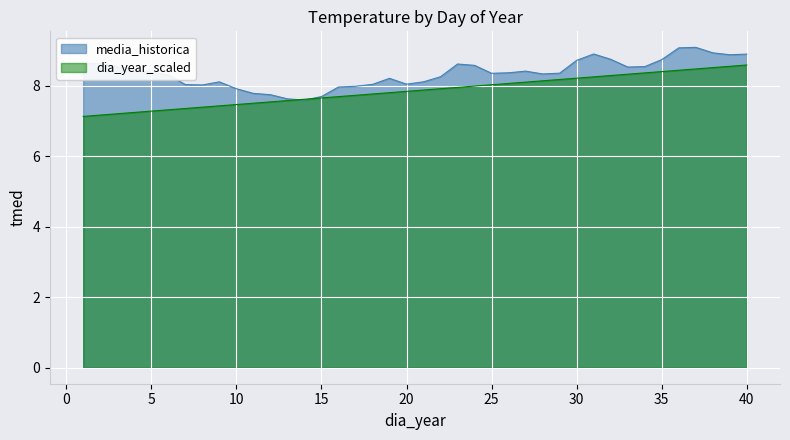

What is the change in value from 17 to 27?

+0.4